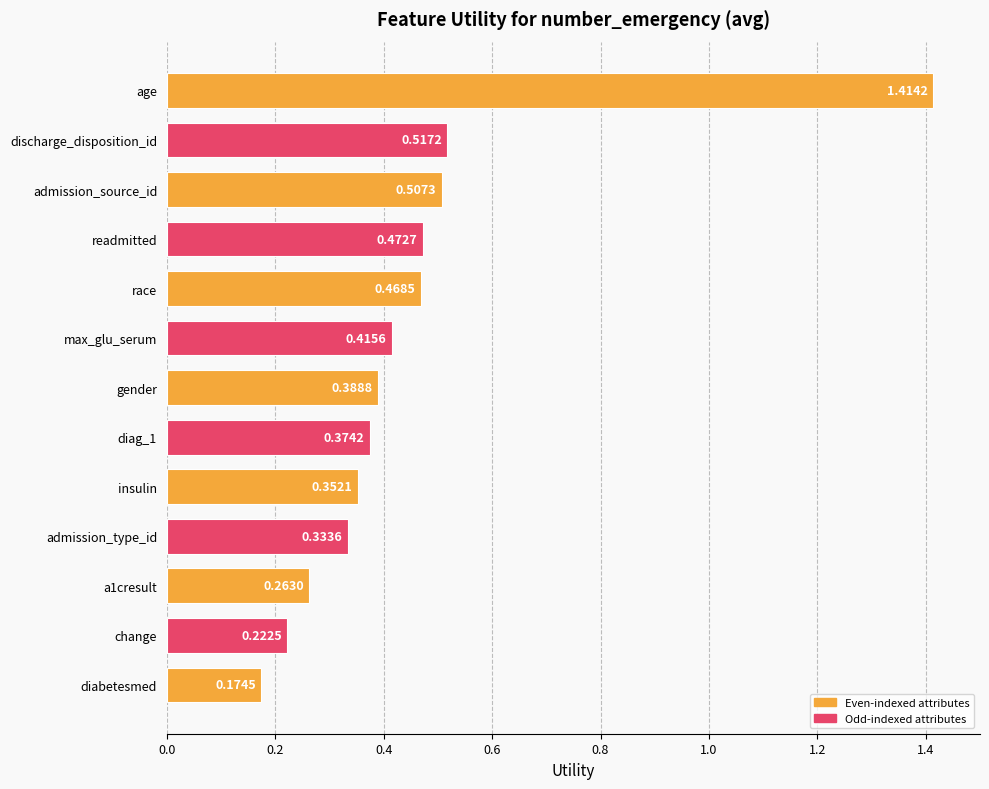

How many bars are there in total?

13